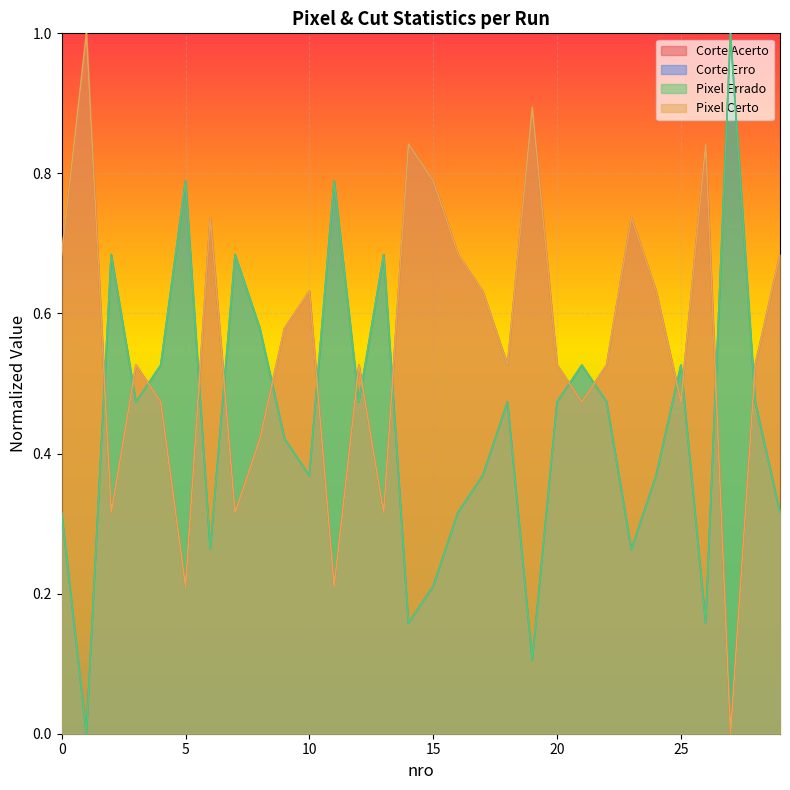

Which series has the widest spread of values?

Corte Acerto